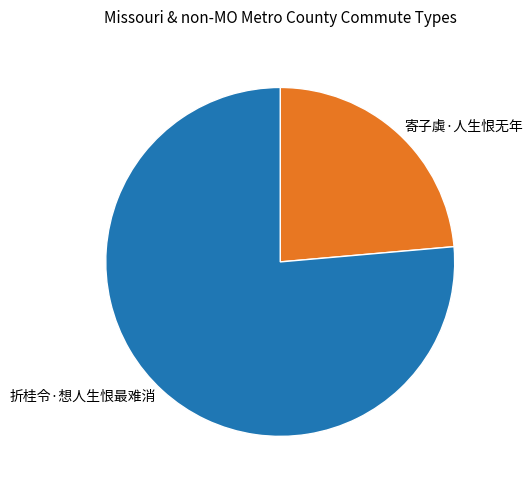

Which has a higher value, 折桂令·想人生恨最难消 or 寄子虡·人生恨无年?

折桂令·想人生恨最难消